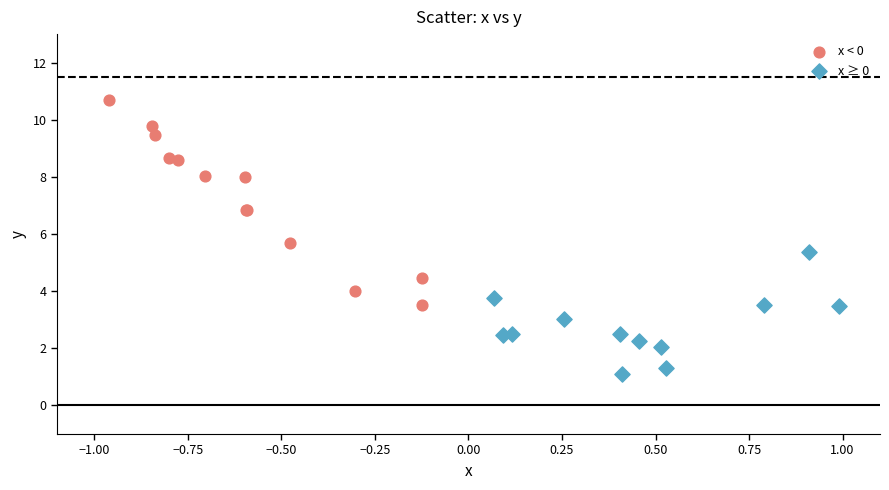

Which series reaches the minimum Y coordinate?

x ≥ 0